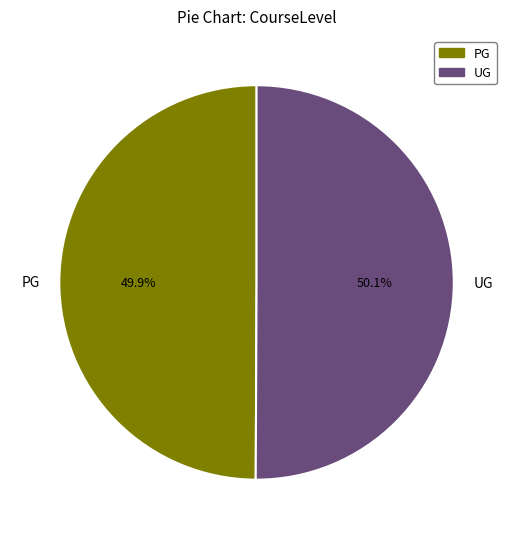

Approximately how many times larger is the value at UG compared to PG?

1.0